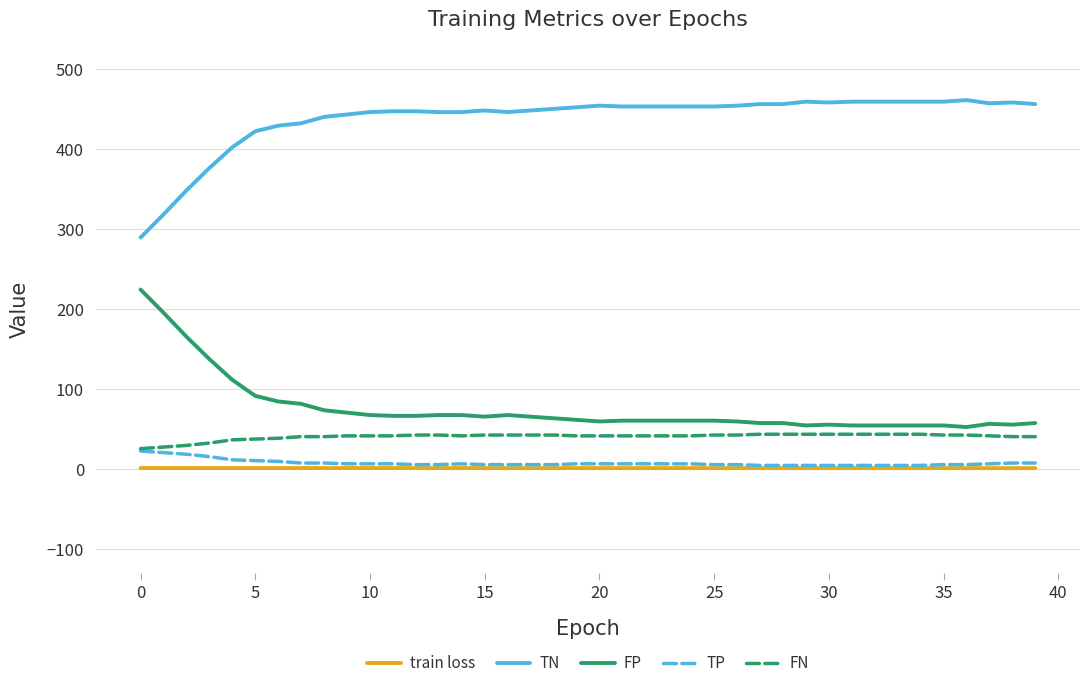

Which series has the largest total across all categories?

TN